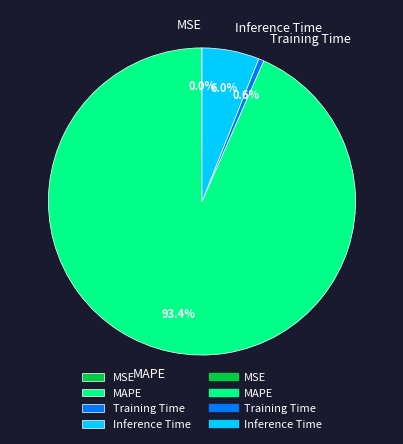

What is the largest slice in the pie chart?

MAPE